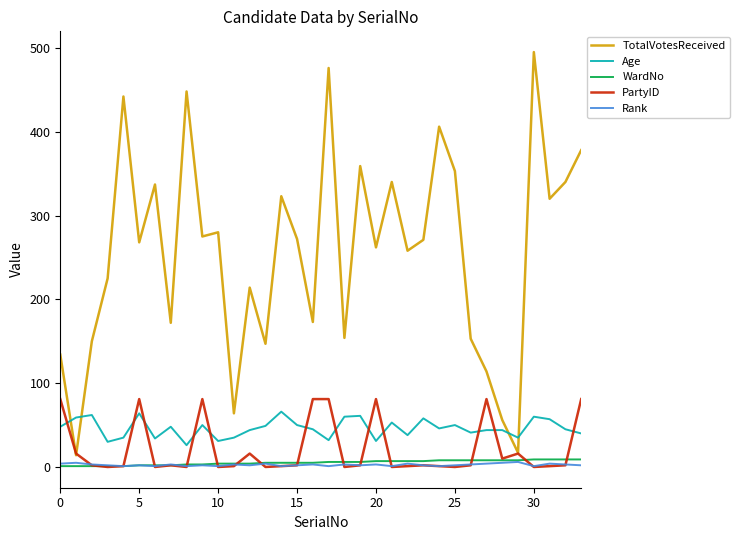

How many lines are shown in the chart?

5